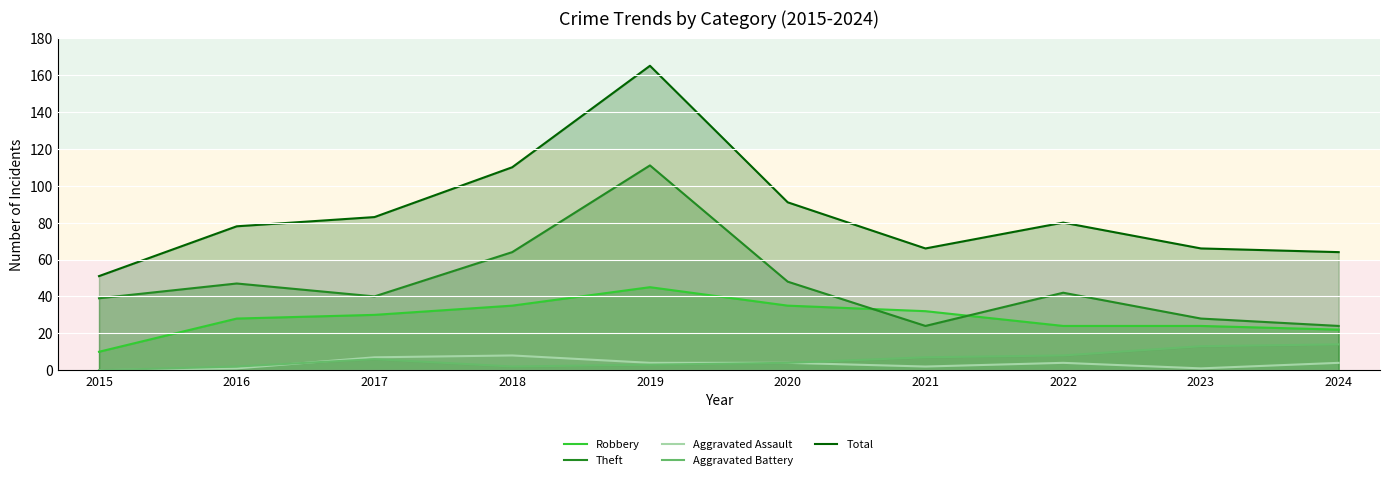

Which label corresponds to the largest value in the chart?

2019